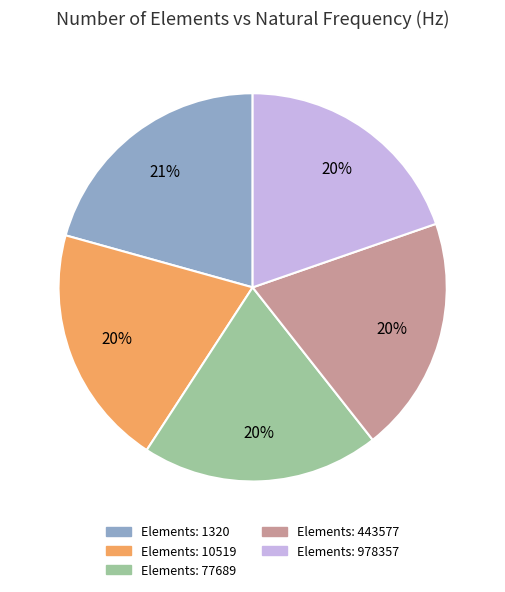

Combined, do Elements: 443577 and Elements: 10519 account for over 50%?

No